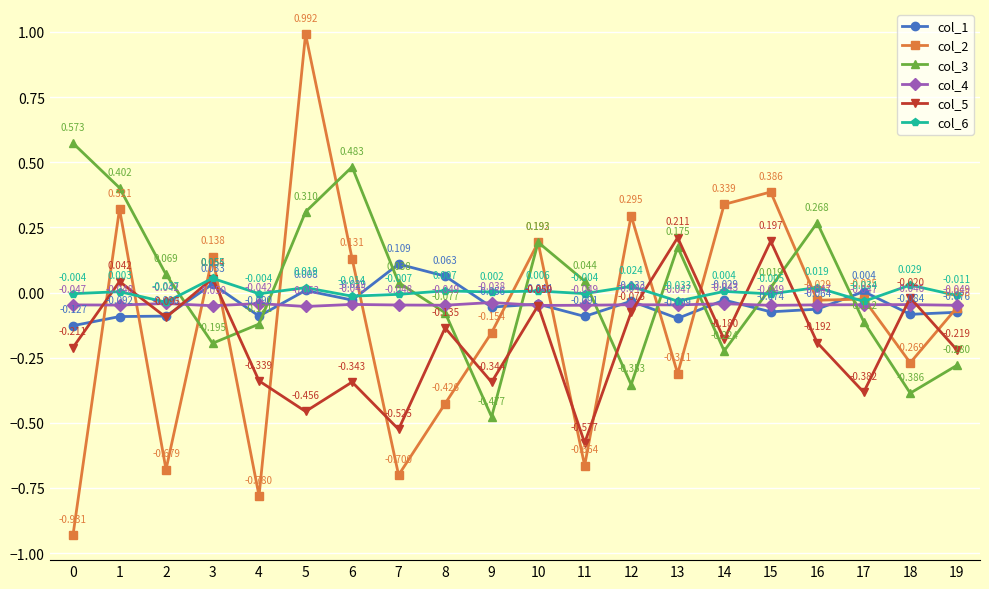

How many intersections are there between col_5 and col_3?

7